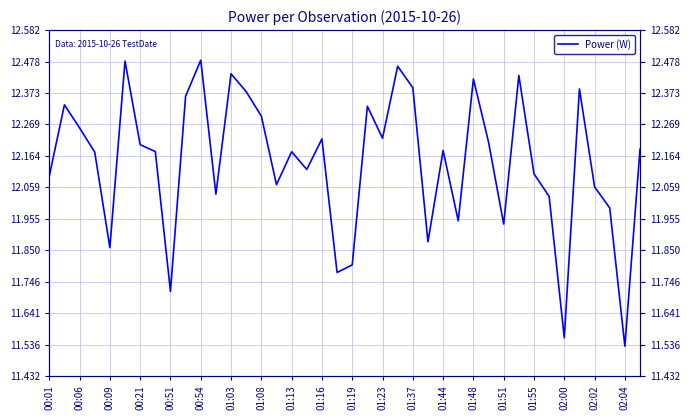

What is the maximum value shown in the chart?

12.5